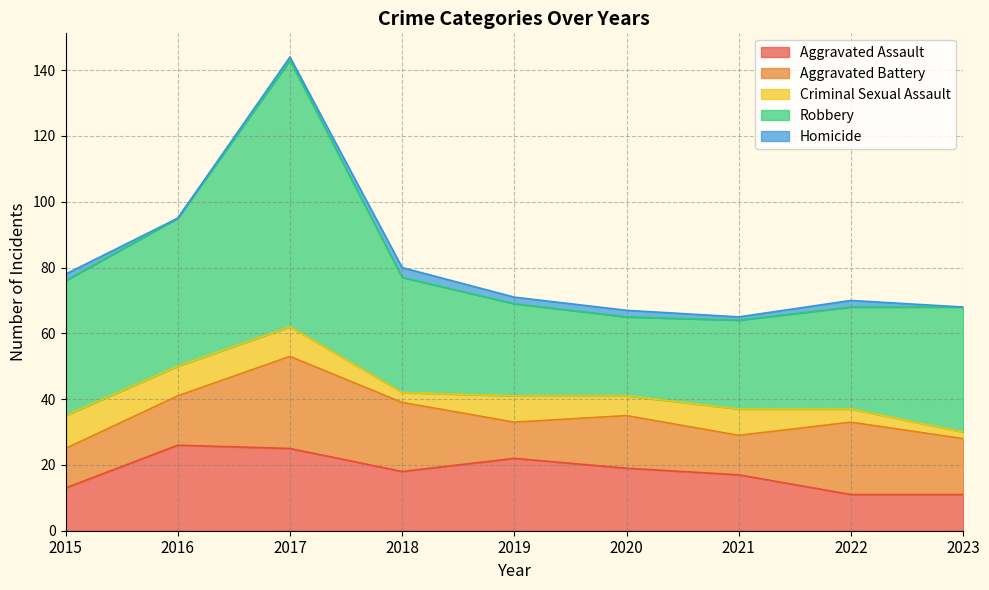

How many positive values does the Homicide series have?

7